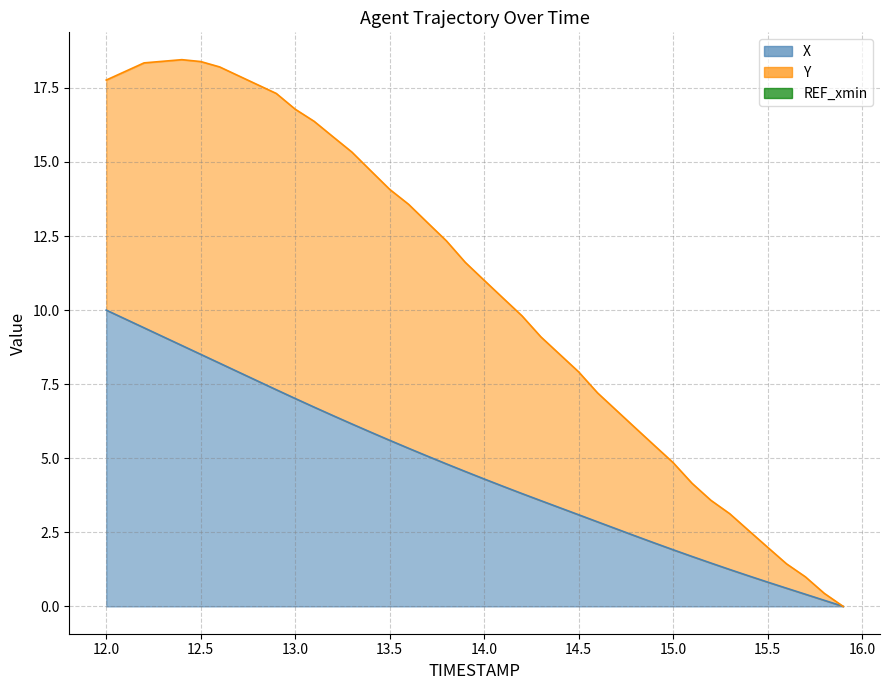

Which category has the lowest value in the X series?

15.9